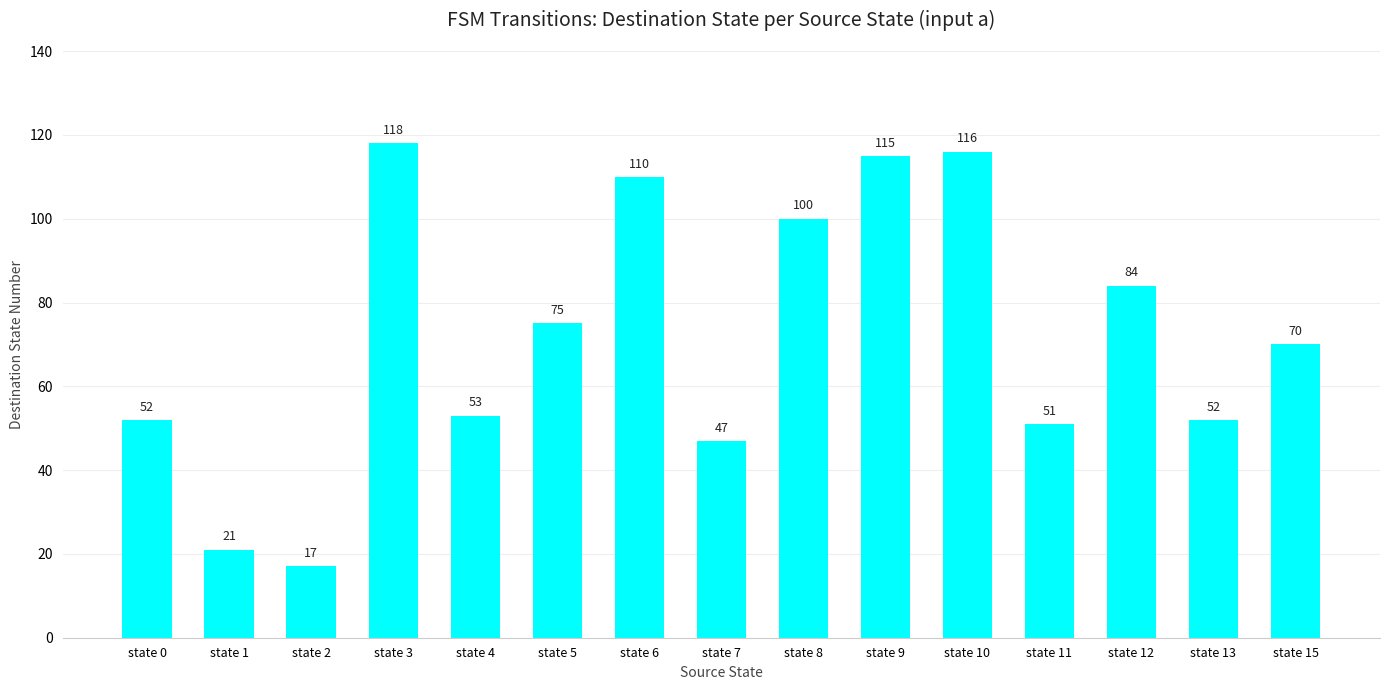

Between state 8 and state 9, which is larger?

state 9